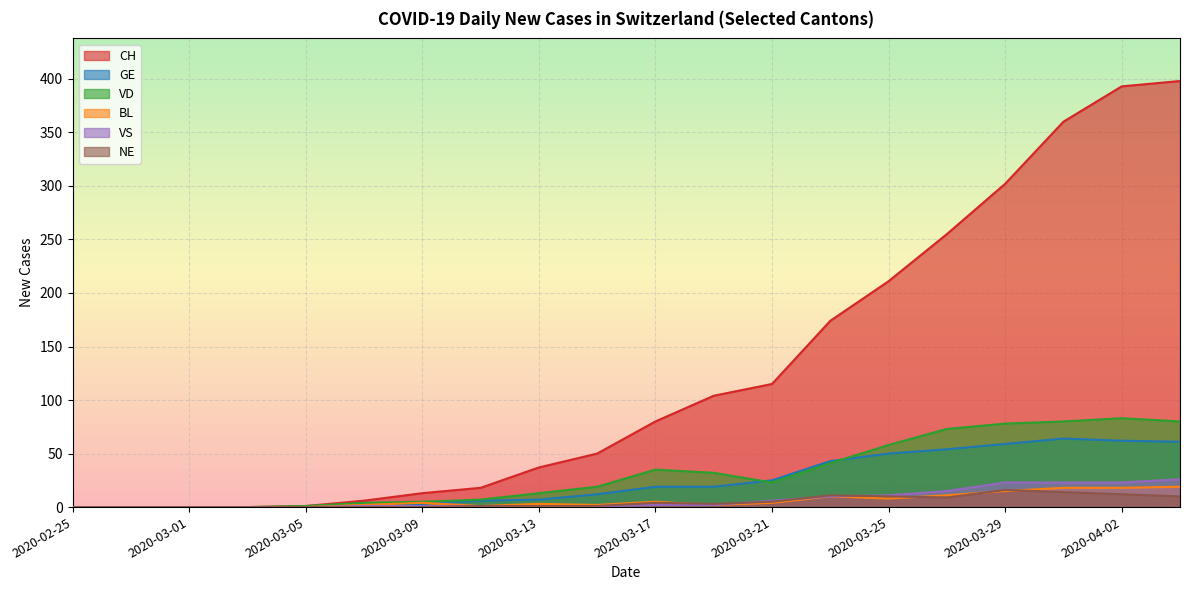

What is the sum of all VS values?

146